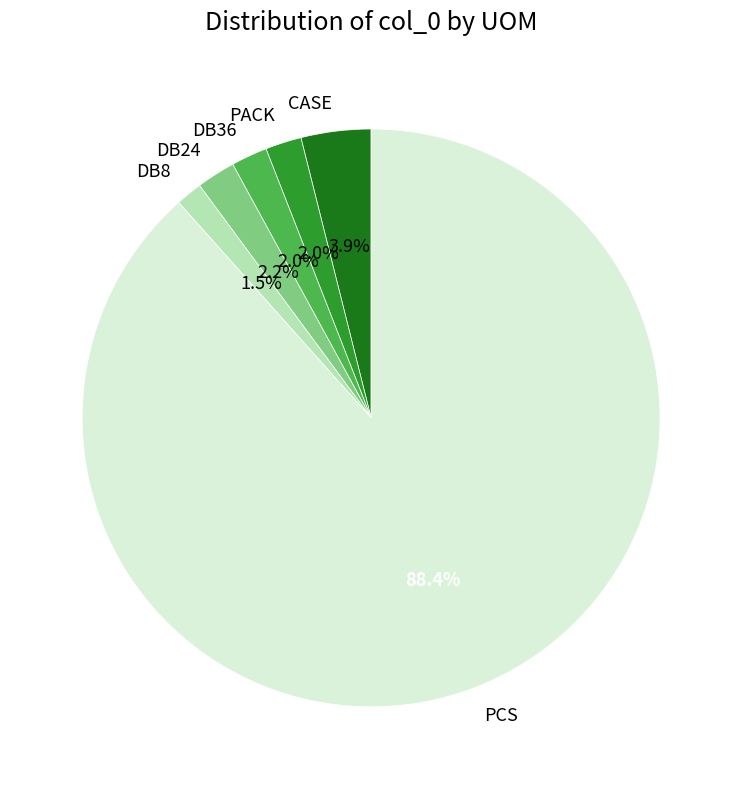

To the nearest percent, what is the average slice percentage?

17%